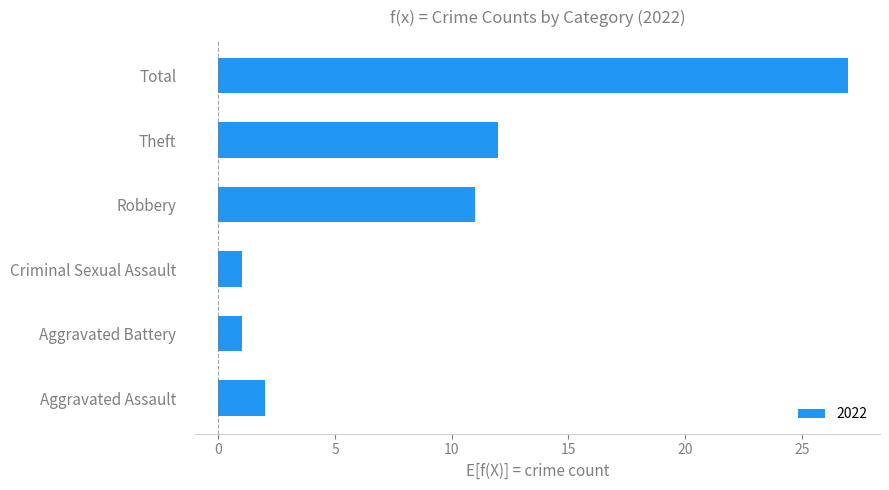

True or false: the data shows 8 at Theft.

False